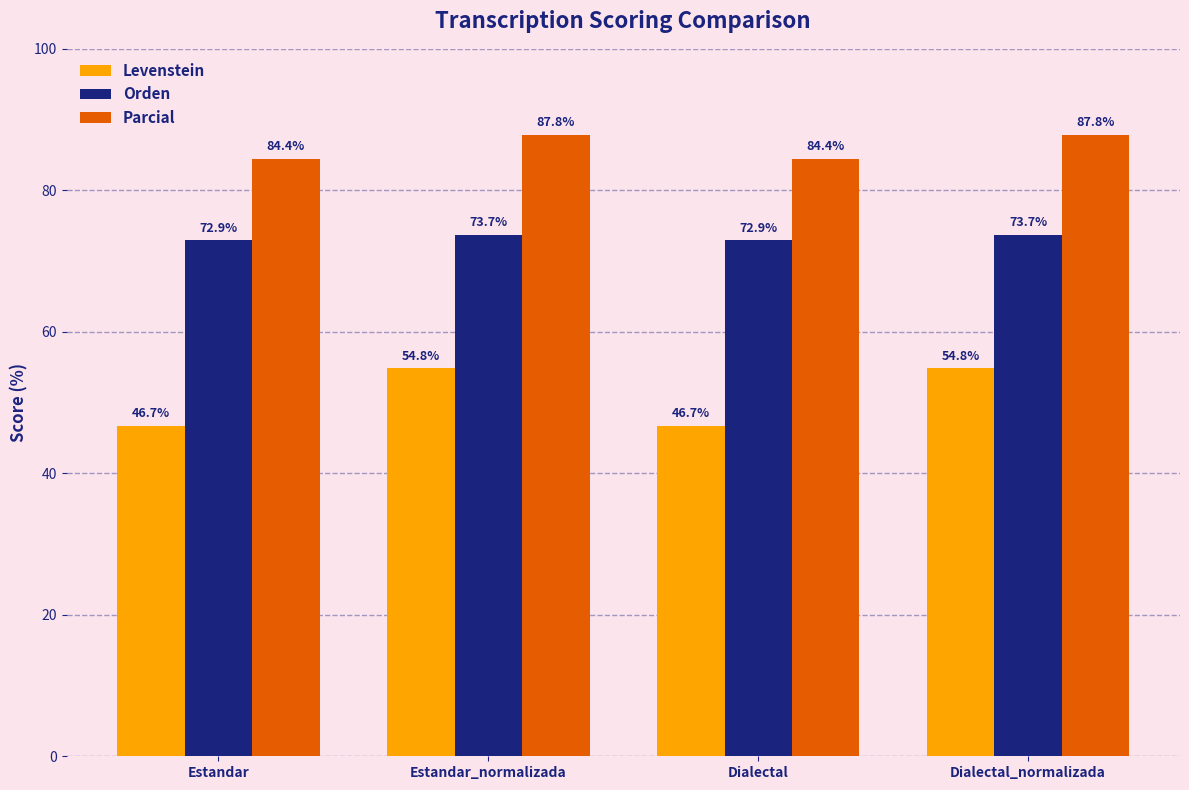

How many Parcial values are between 84 and 87?

2